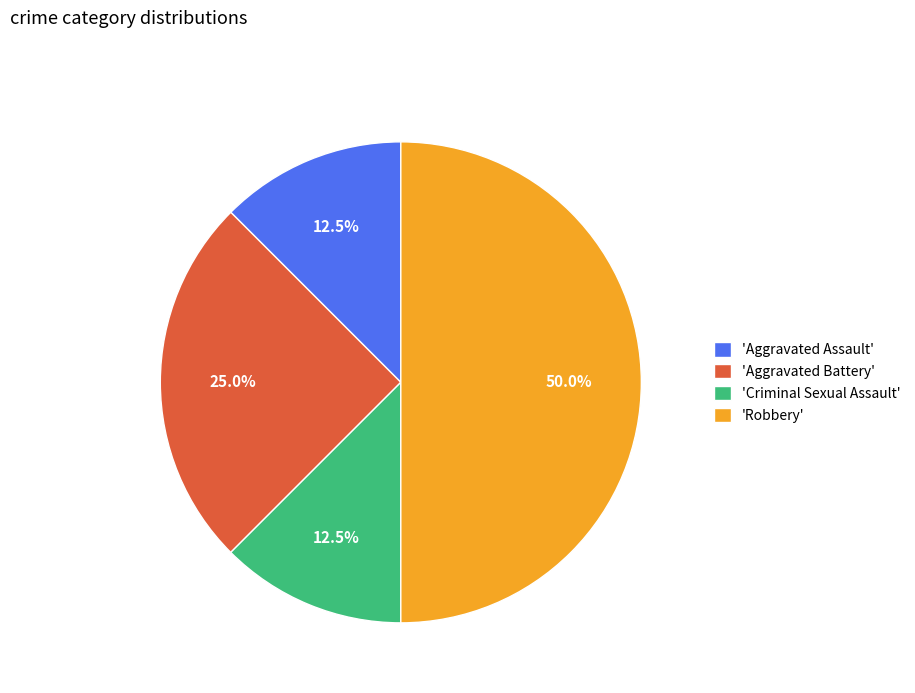

Does 'Criminal Sexual Assault' account for over 50% of the chart?

No